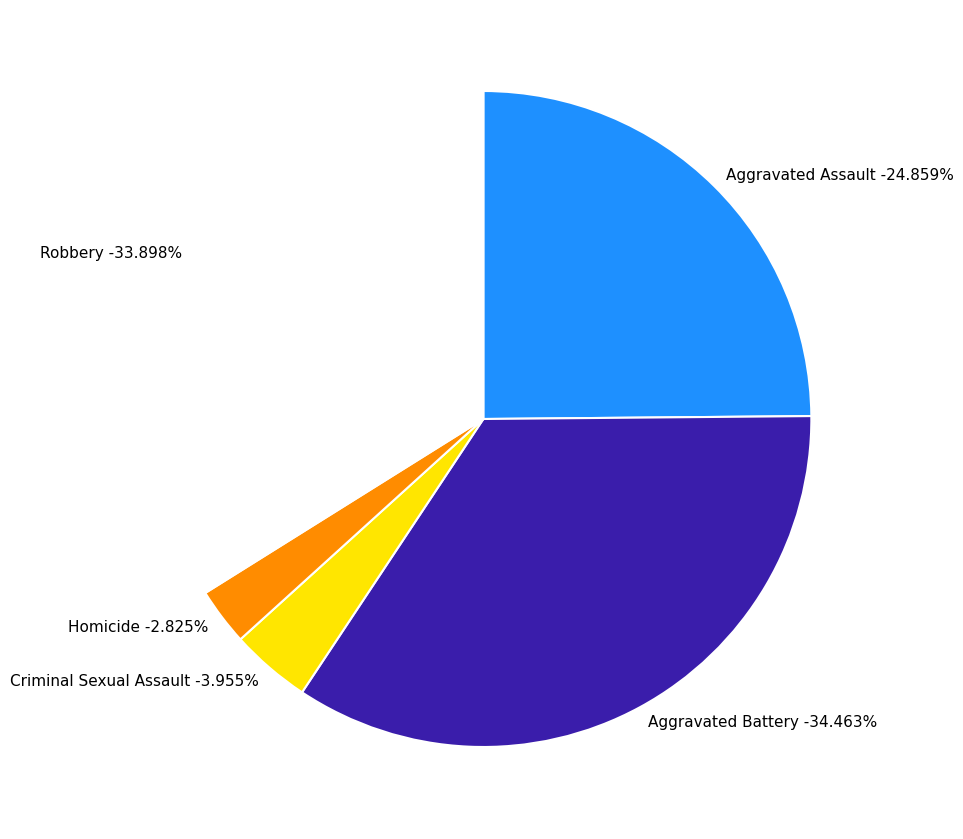

To the nearest percent, what is the difference between the Aggravated Assault and Aggravated Battery slice percentages?

10%